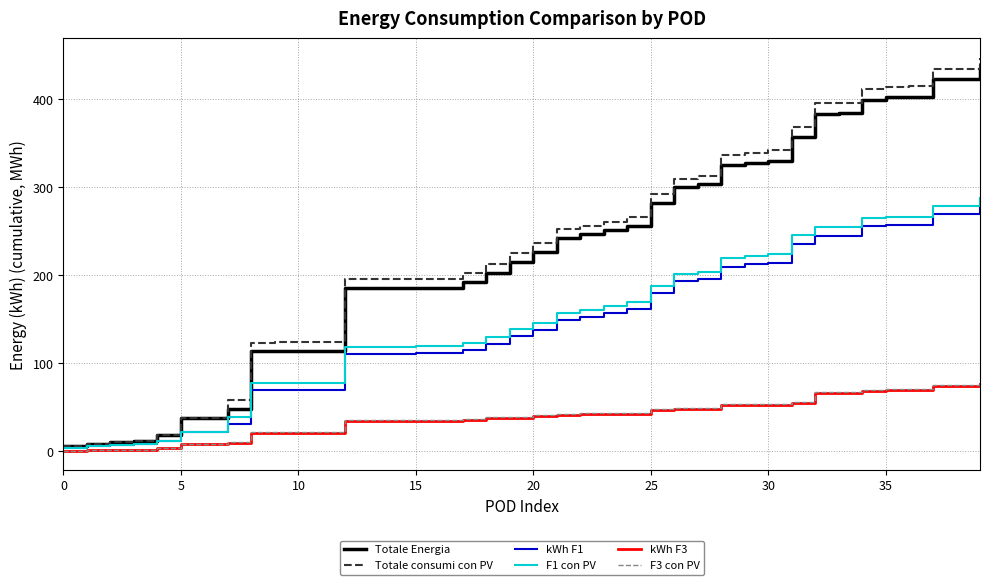

What is the maximum value for kWh F3?

76.4